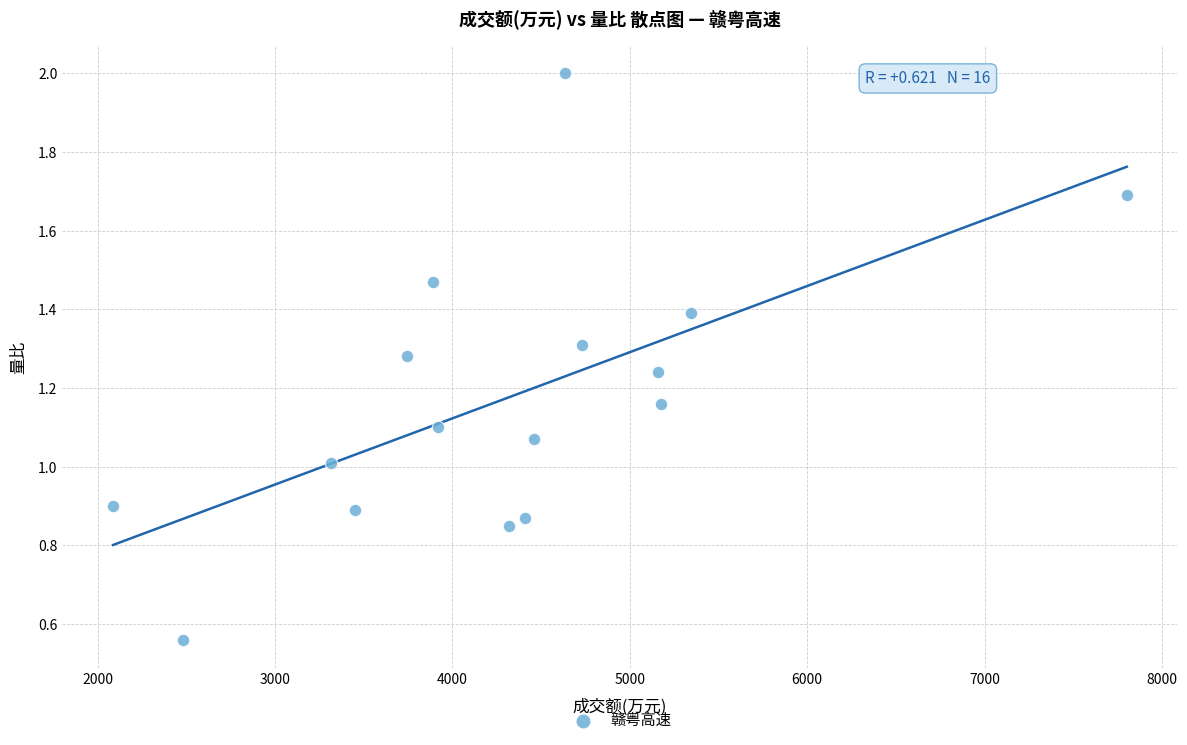

What is the range of X values (max minus min)?

5716.0